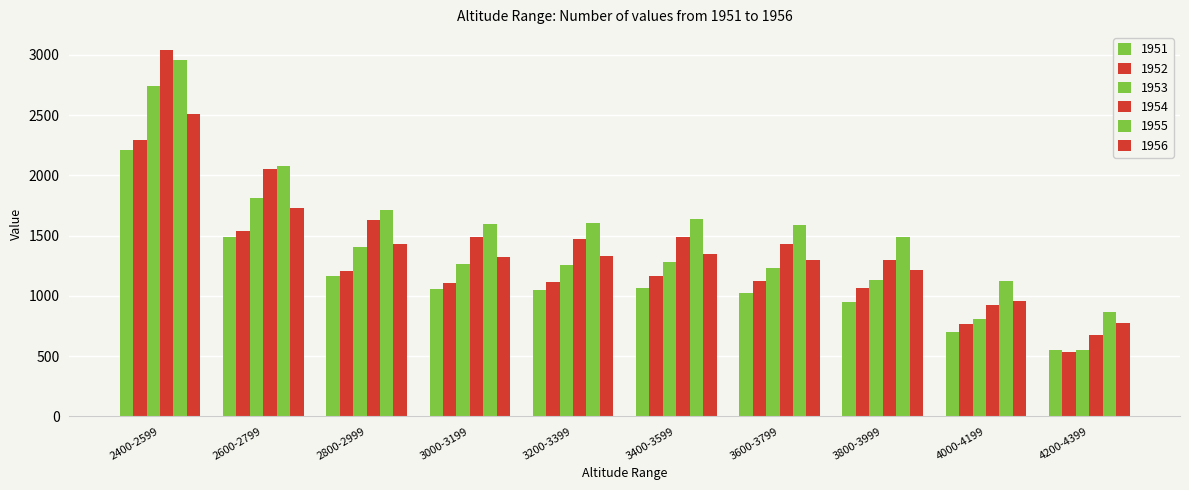

What is the value of the 1952 bar at the 7th from the left?

1120.9